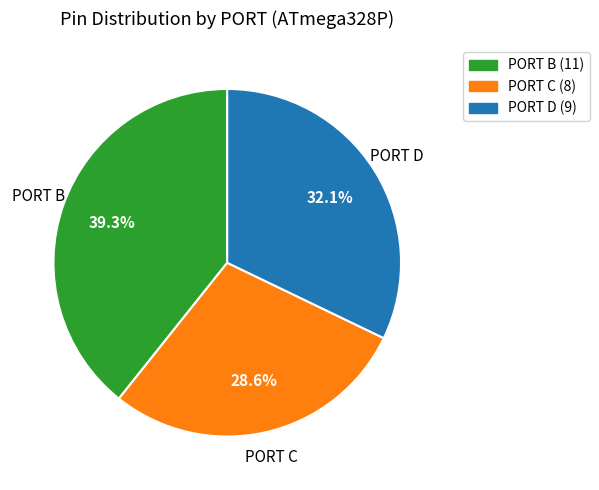

To the nearest percent, what is the average slice percentage?

33%